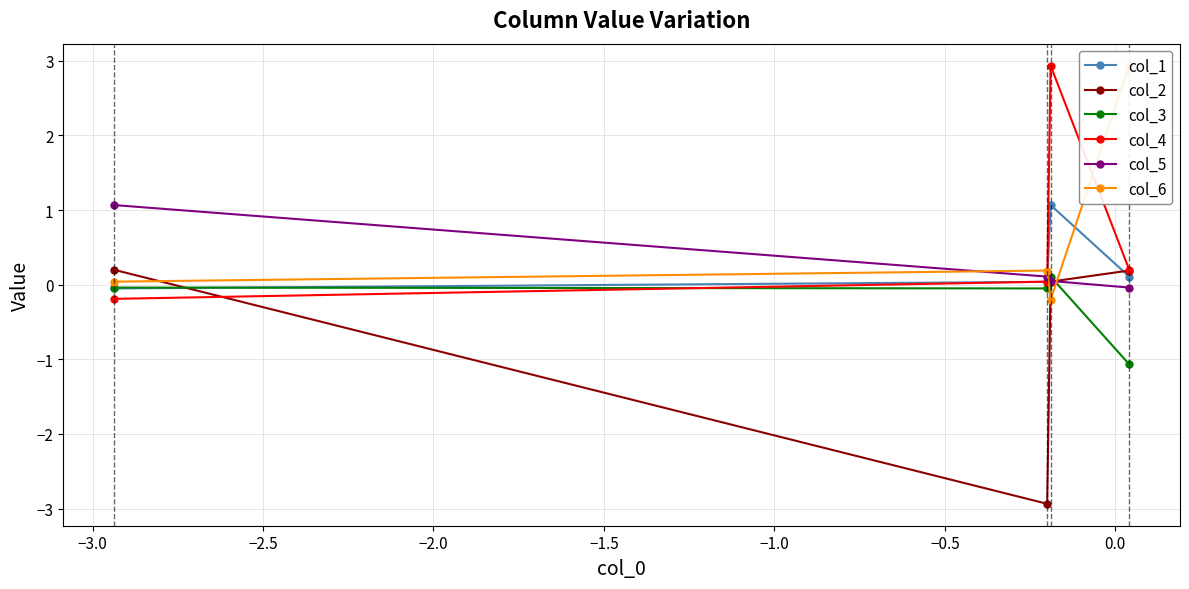

What is the difference between the col_6 values at −2.5 and −3.0?

0.4